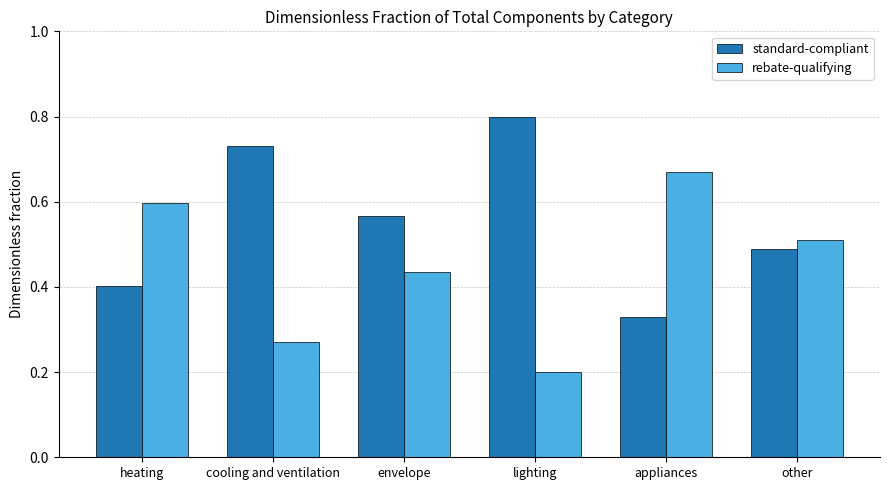

What is the sum of the standard-compliant values at appliances and envelope?

0.9